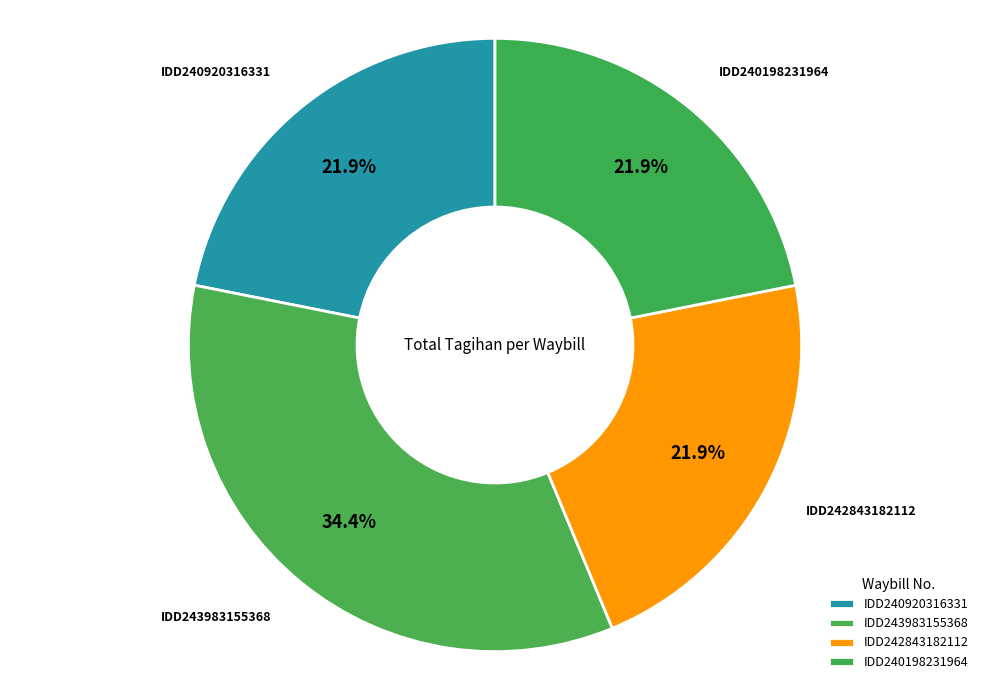

How many slices are in this pie chart?

4